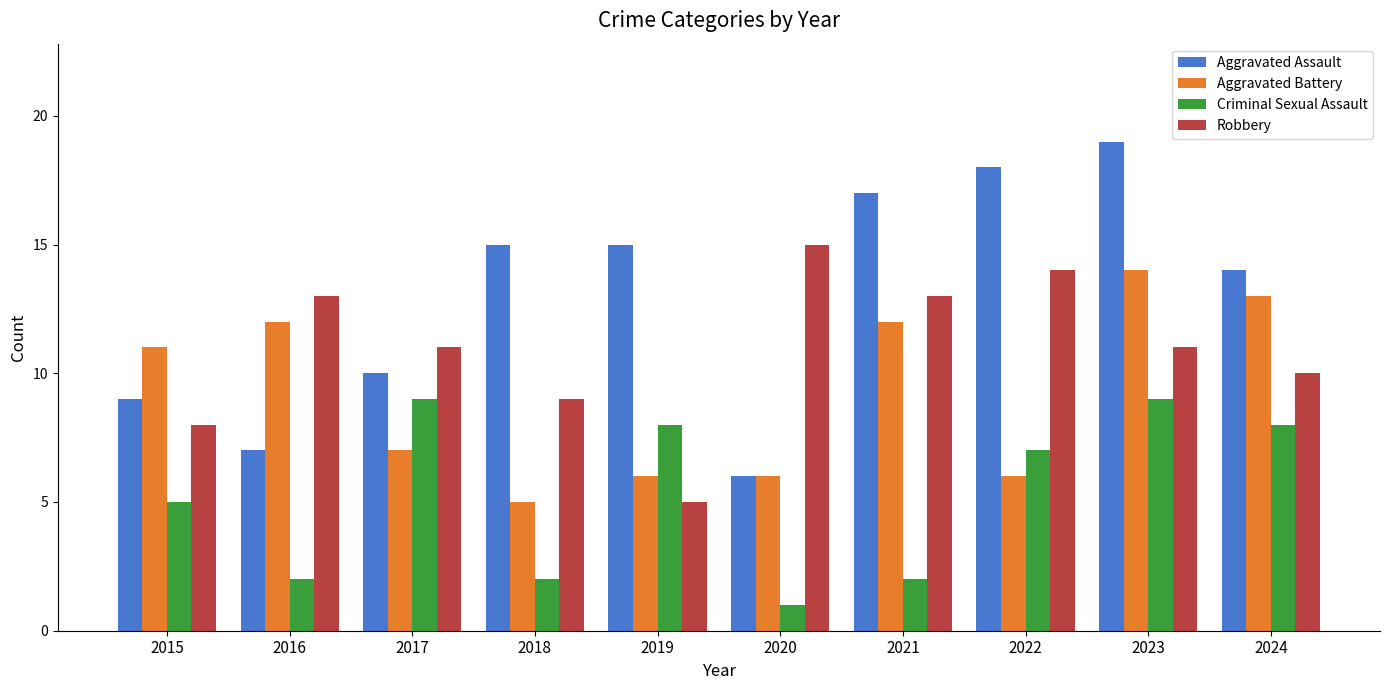

What is the sum of all Aggravated Assault values?

130